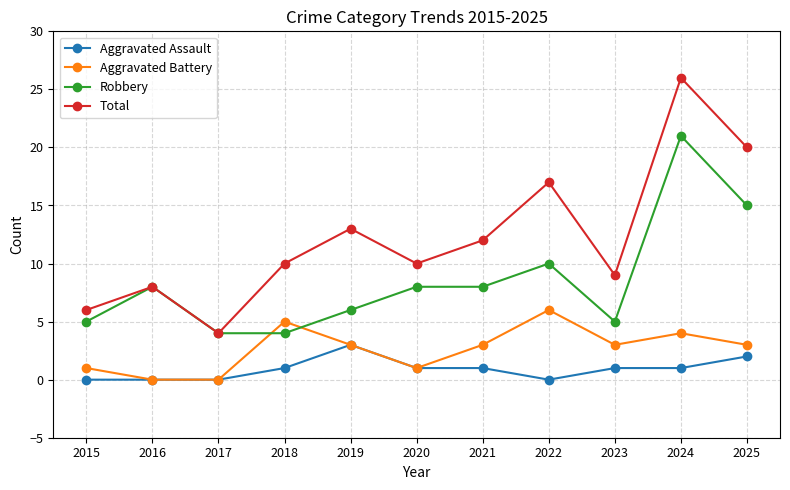

Reading left to right, what are all the values shown in this chart?

Aggravated Assault: 2015=0	2016=0	2017=0	2018=1	2019=3	2020=1	2021=1	2022=0	2023=1	2024=1	2025=2
Aggravated Battery: 2015=1	2016=0	2017=0	2018=5	2019=3	2020=1	2021=3	2022=6	2023=3	2024=4	2025=3
Robbery: 2015=5	2016=8	2017=4	2018=4	2019=6	2020=8	2021=8	2022=10	2023=5	2024=21	2025=15
Total: 2015=6	2016=8	2017=4	2018=10	2019=13	2020=10	2021=12	2022=17	2023=9	2024=26	2025=20